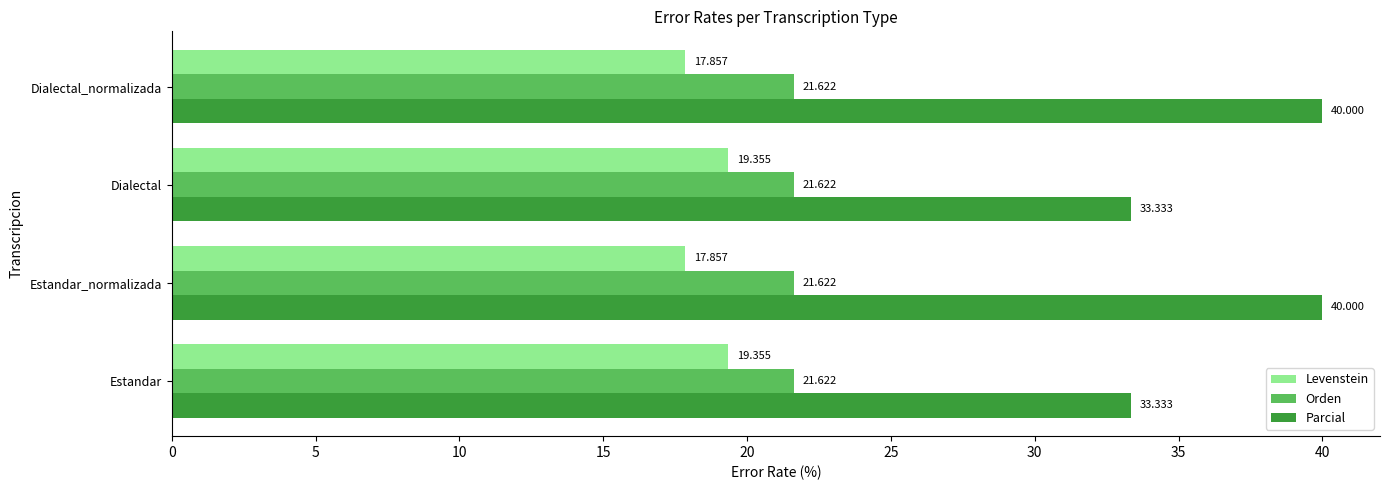

Which series has the largest range (max minus min)?

Parcial